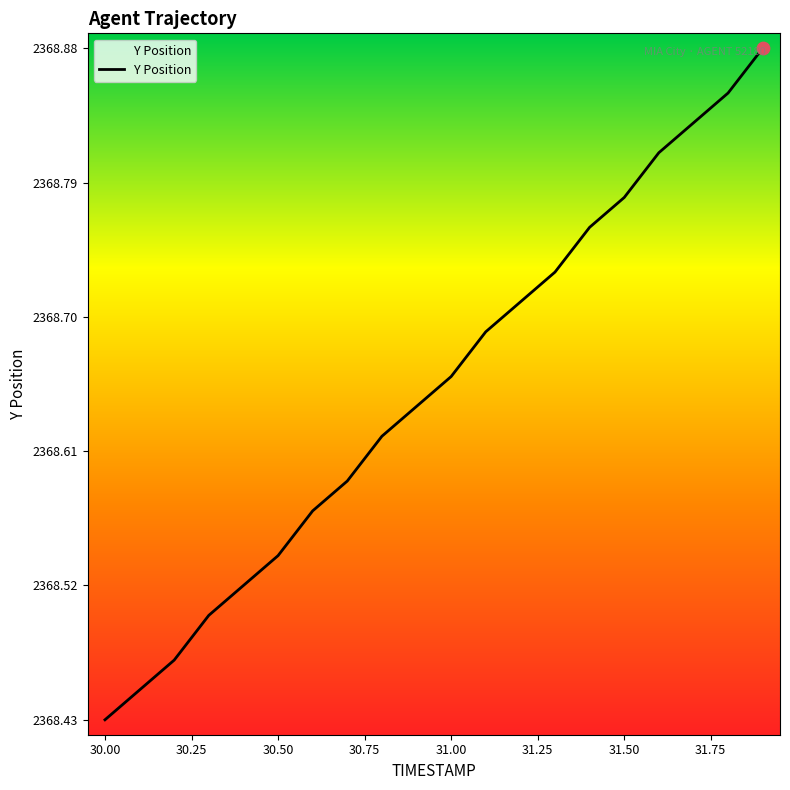

How many lines are shown in the chart?

1